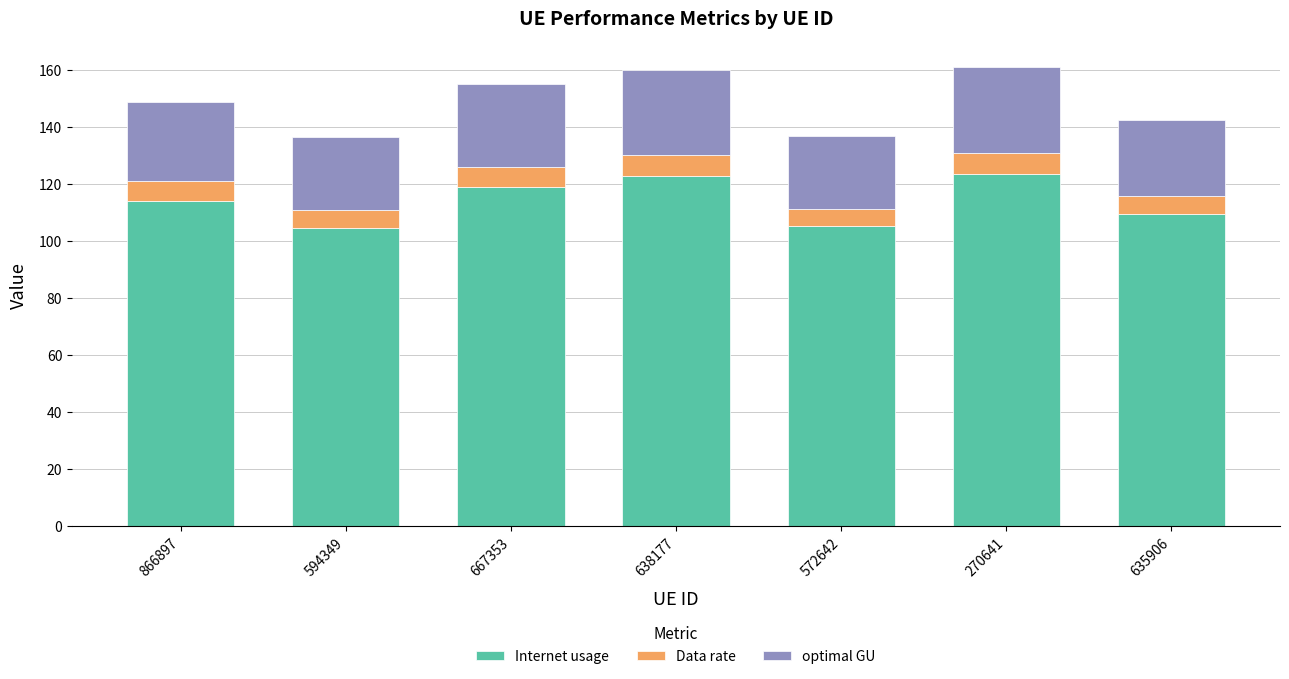

What is the maximum value for Internet usage?

123.7